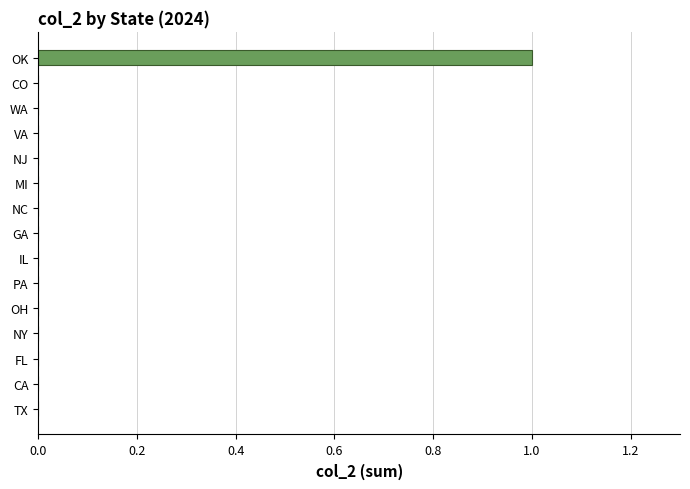

How many distinct data groups are displayed?

1